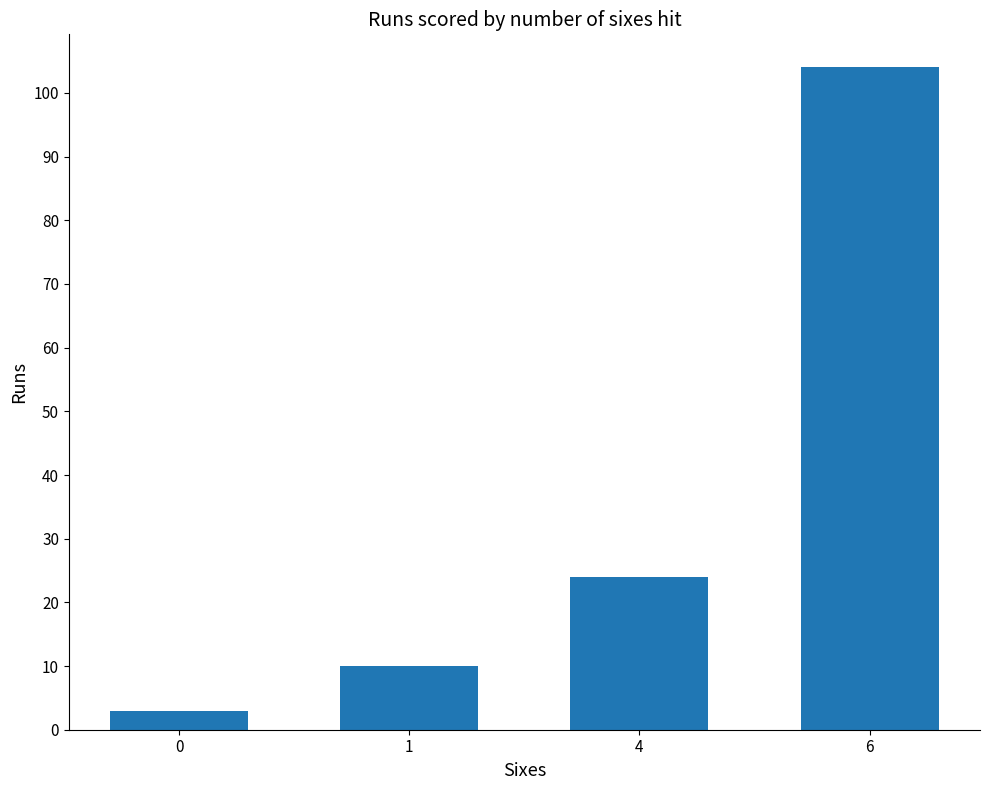

Reading left to right, list all the values displayed in this chart.

0=3	1=10	4=24	6=104